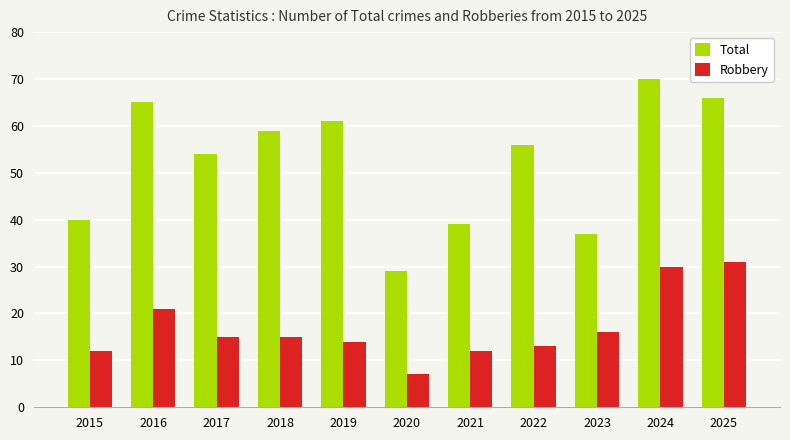

What is the average value of the Total series?

52